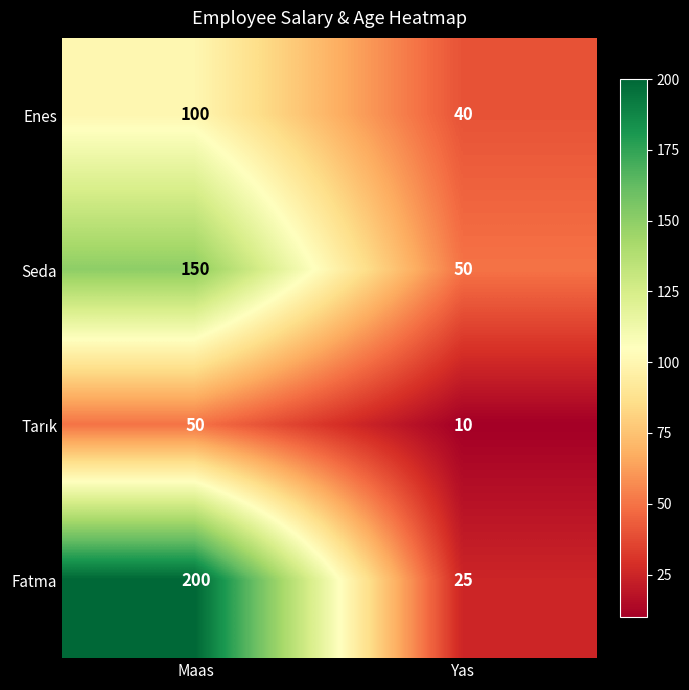

The Fatma series shows 261 at Maas. True or false?

False